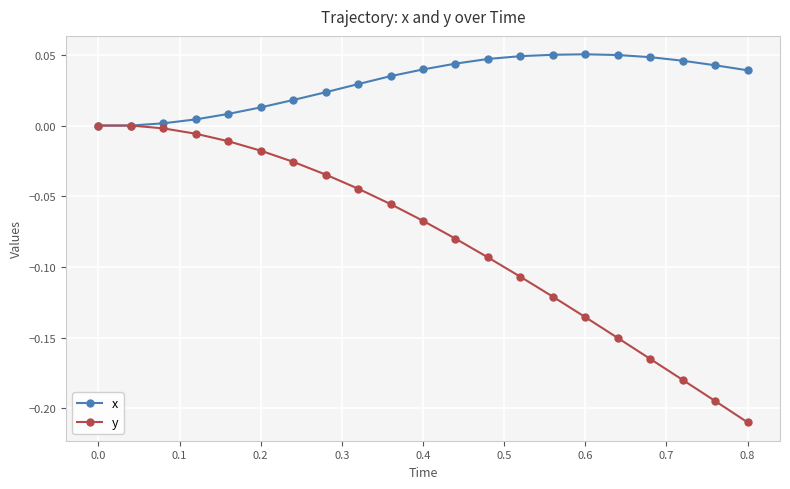

How many lines are shown in the chart?

2